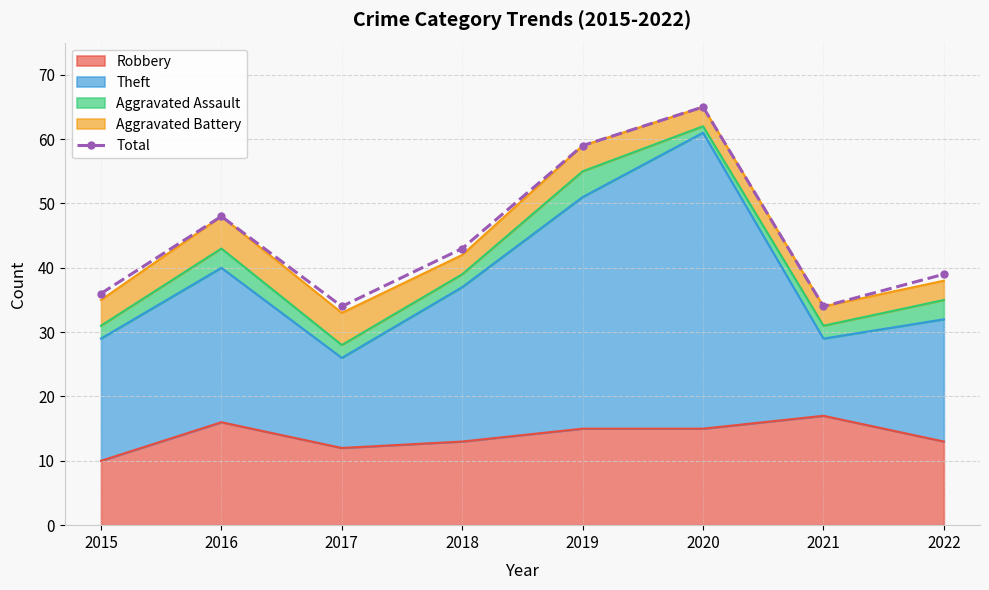

At which category does the data reach its first local peak?

2016